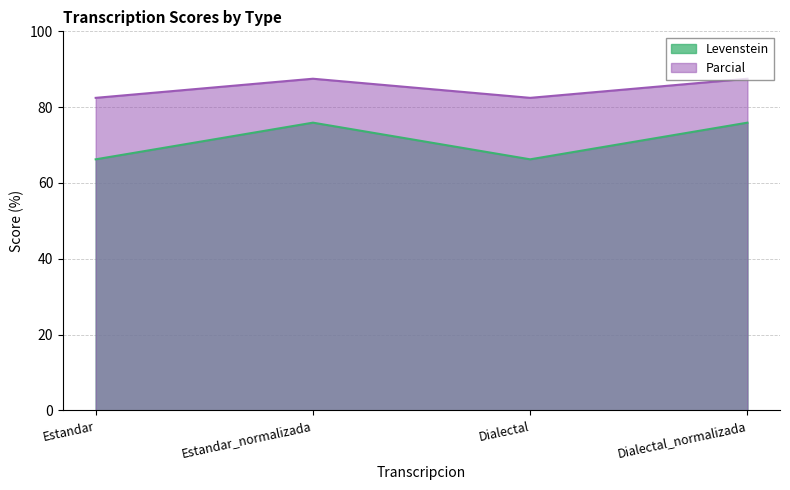

Reading left to right, transcribe all the data shown in this chart.

Levenstein: 66.2	75.9	66.2	75.9
Parcial: 82.5	87.5	82.5	87.5